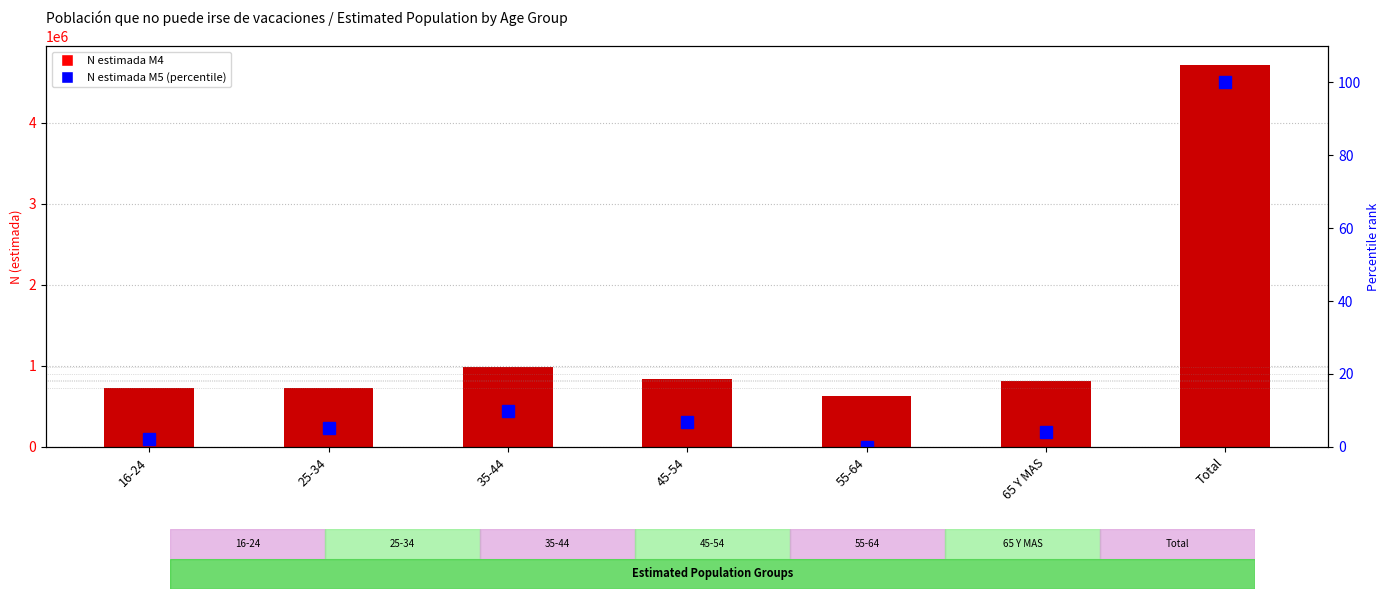

What is the label of the 1st bar from the right?

Total